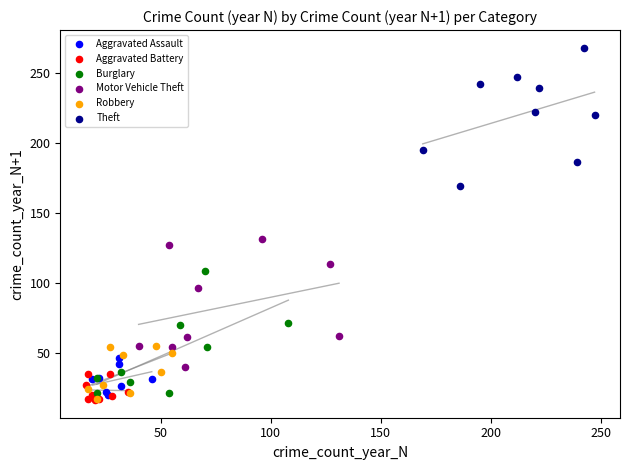

Which series contains the highest Y value?

Theft